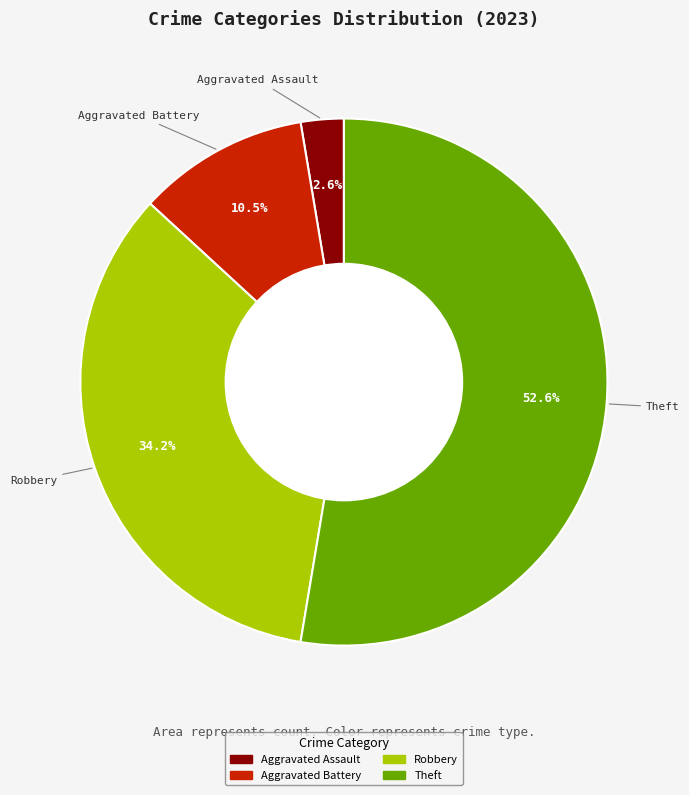

Is there any slice that represents more than half of the pie?

Yes